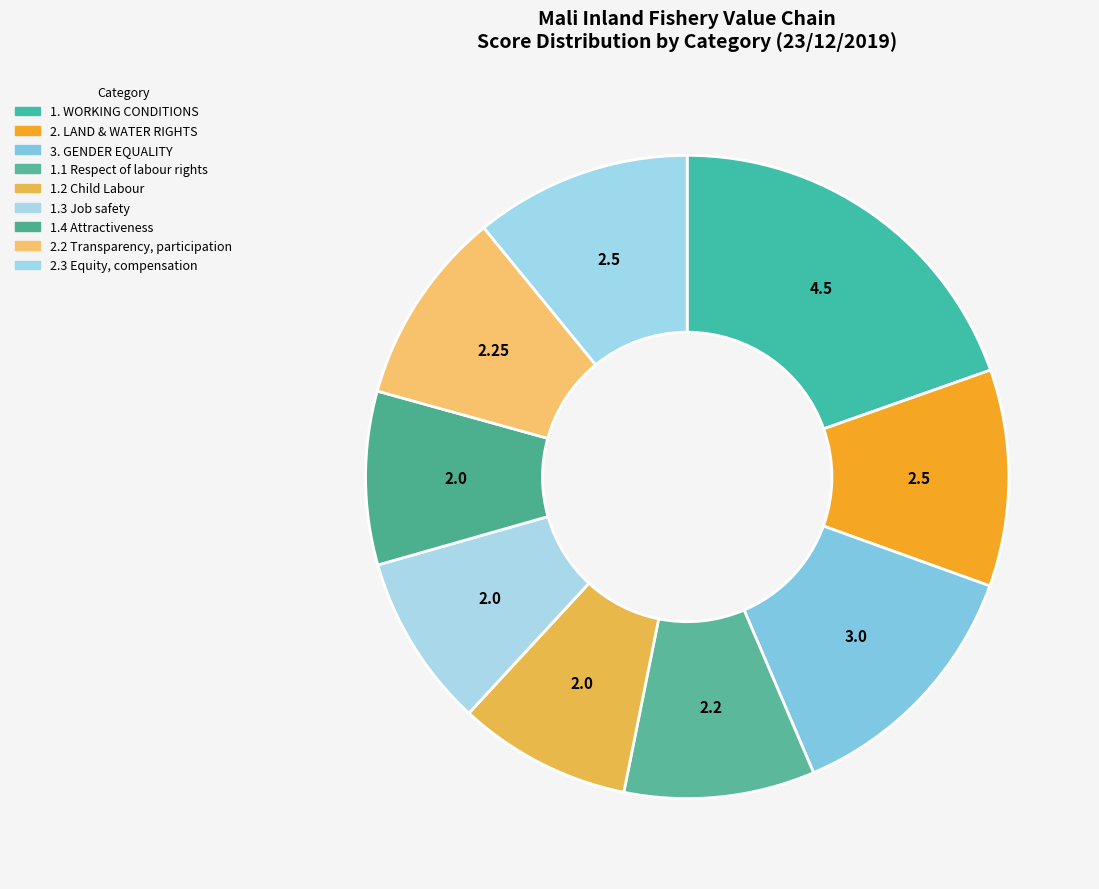

Does any single category account for the majority?

No